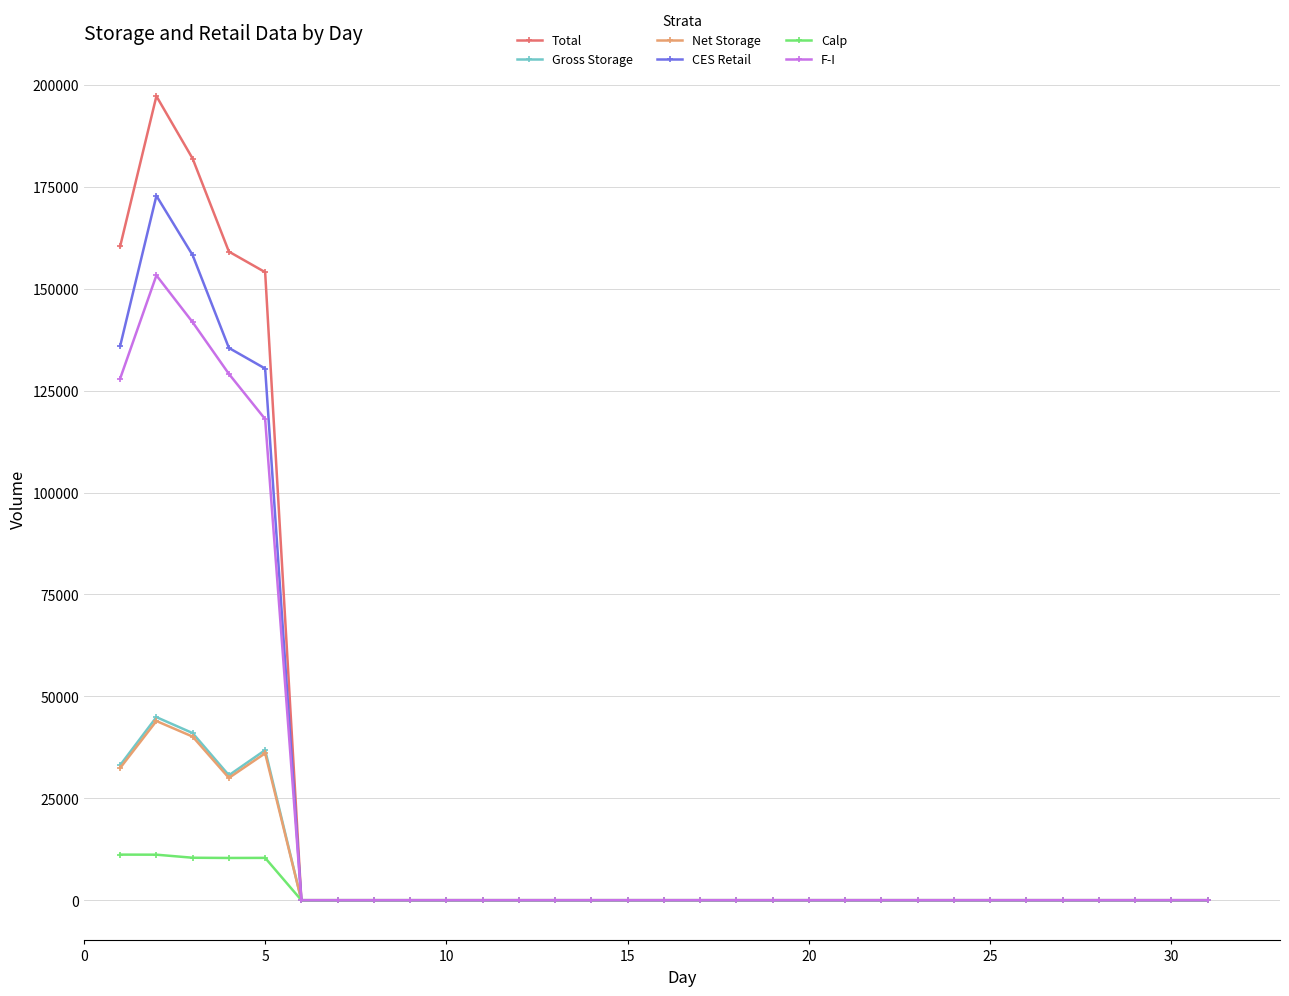

At how many categories does at least one series exceed 105017?

5